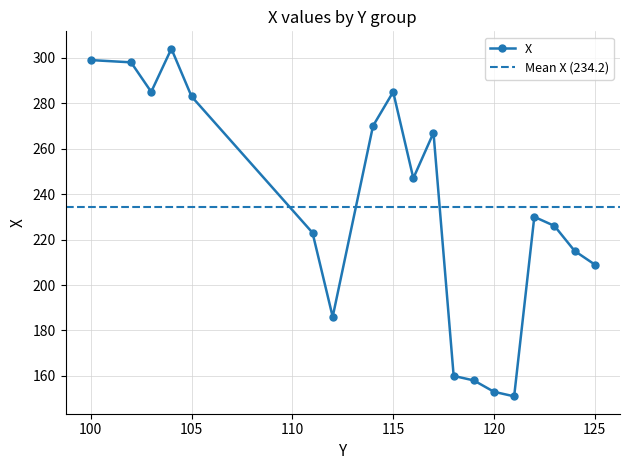

How many interior local valleys (lower than both neighbors) does the data have?

4